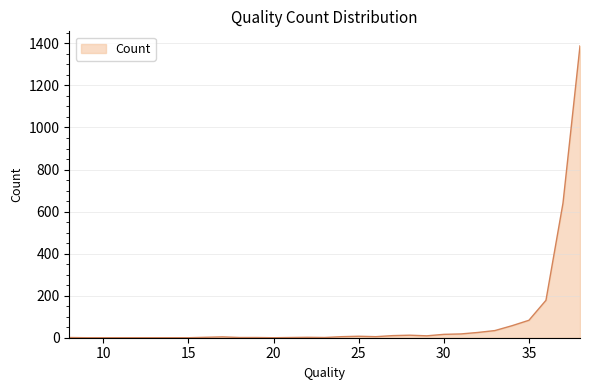

What is the difference between the maximum and minimum values?

1388